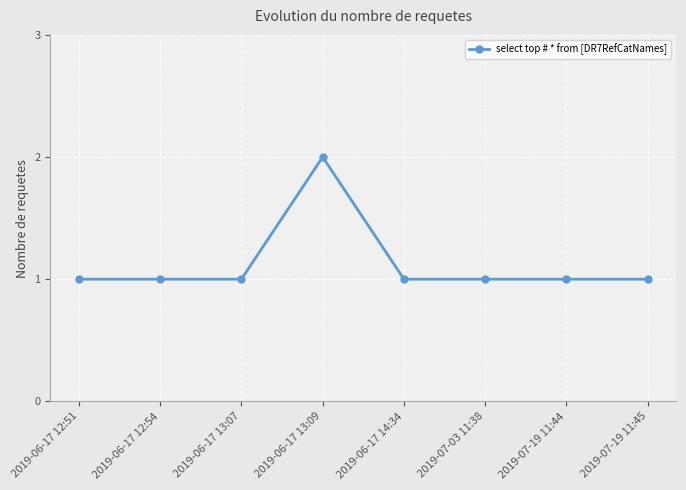

Count the number of categories in the chart.

8